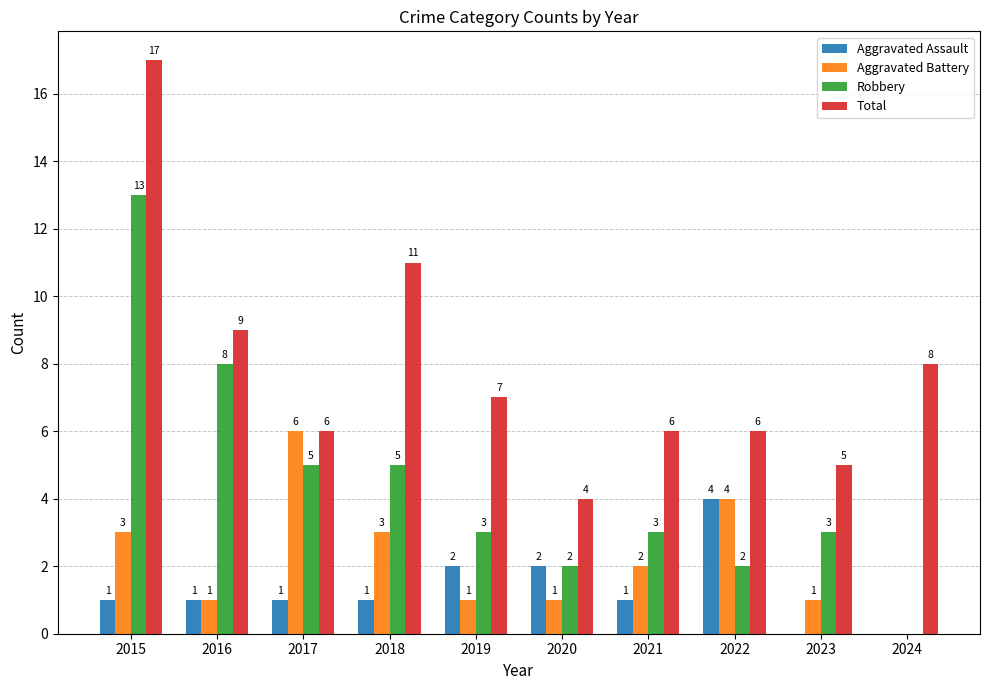

What are all the series names shown in the legend?

Aggravated Assault, Aggravated Battery, Robbery, Total